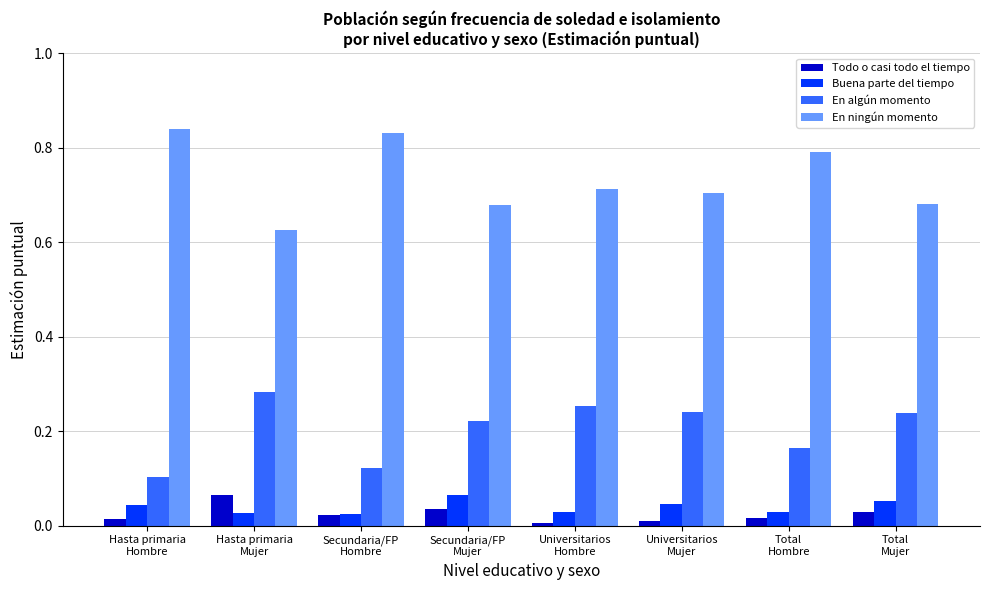

What is the label of the 7th bar from the left?

Total
Hombre